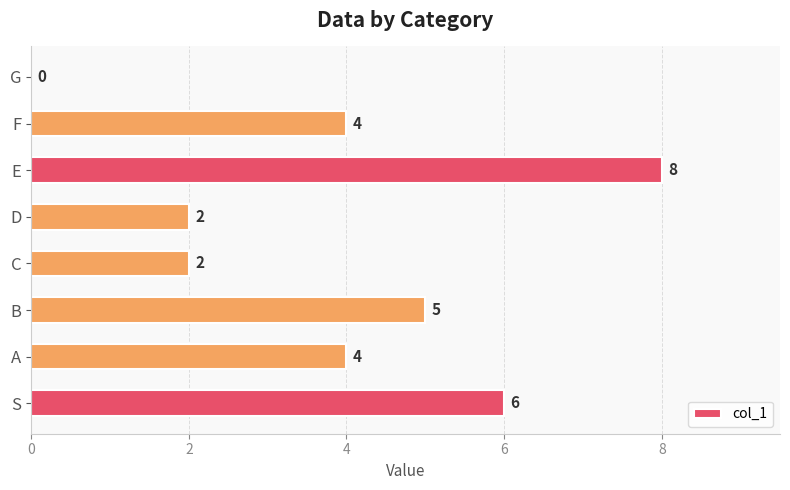

What is the sum of all values?

31